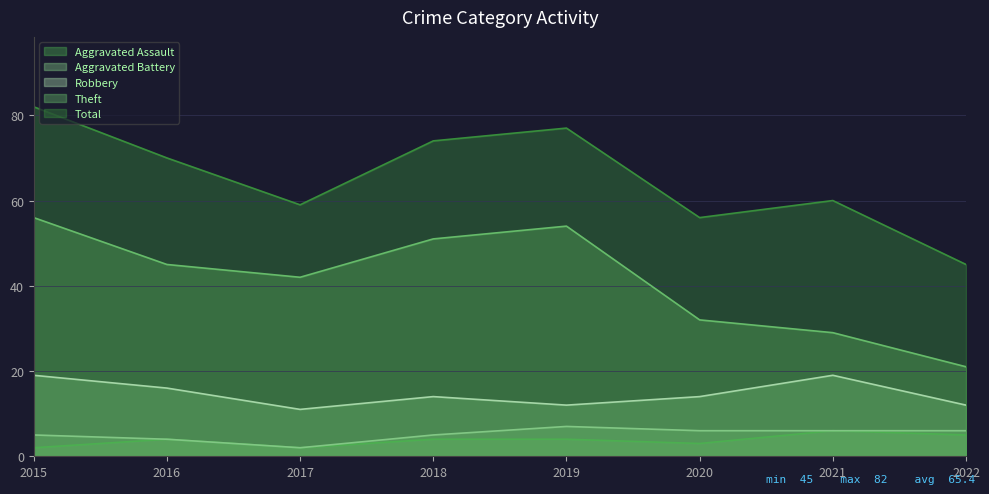

How many series are shown in this chart?

5